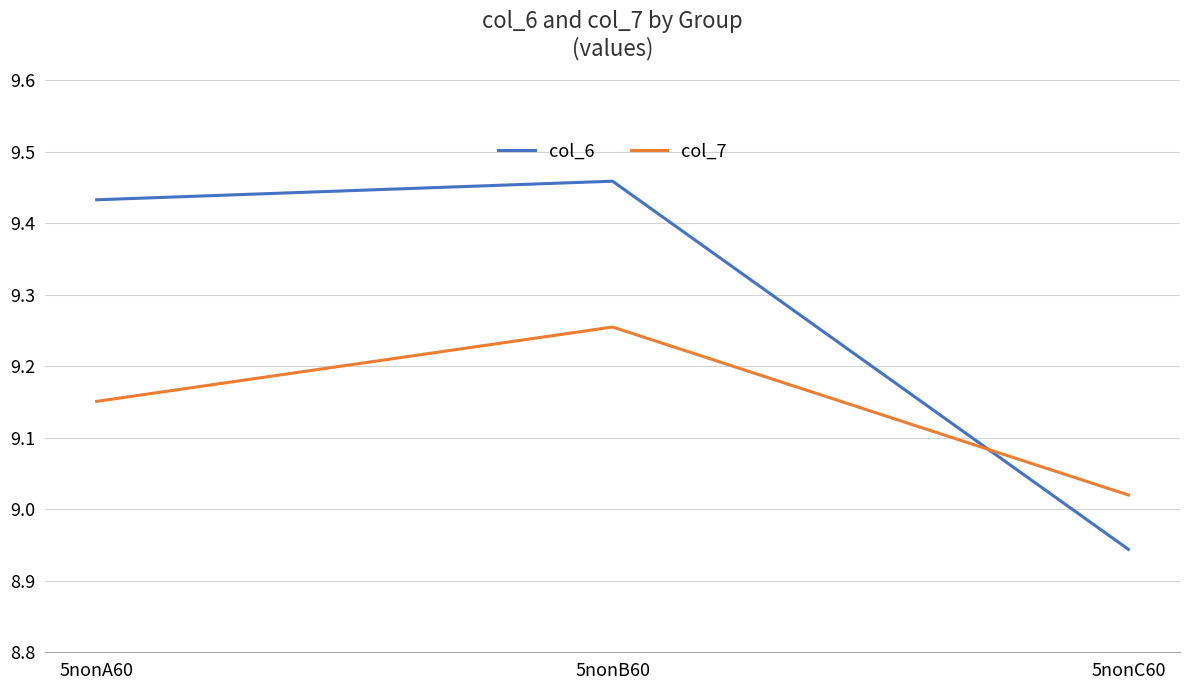

How many lines are shown in the chart?

2